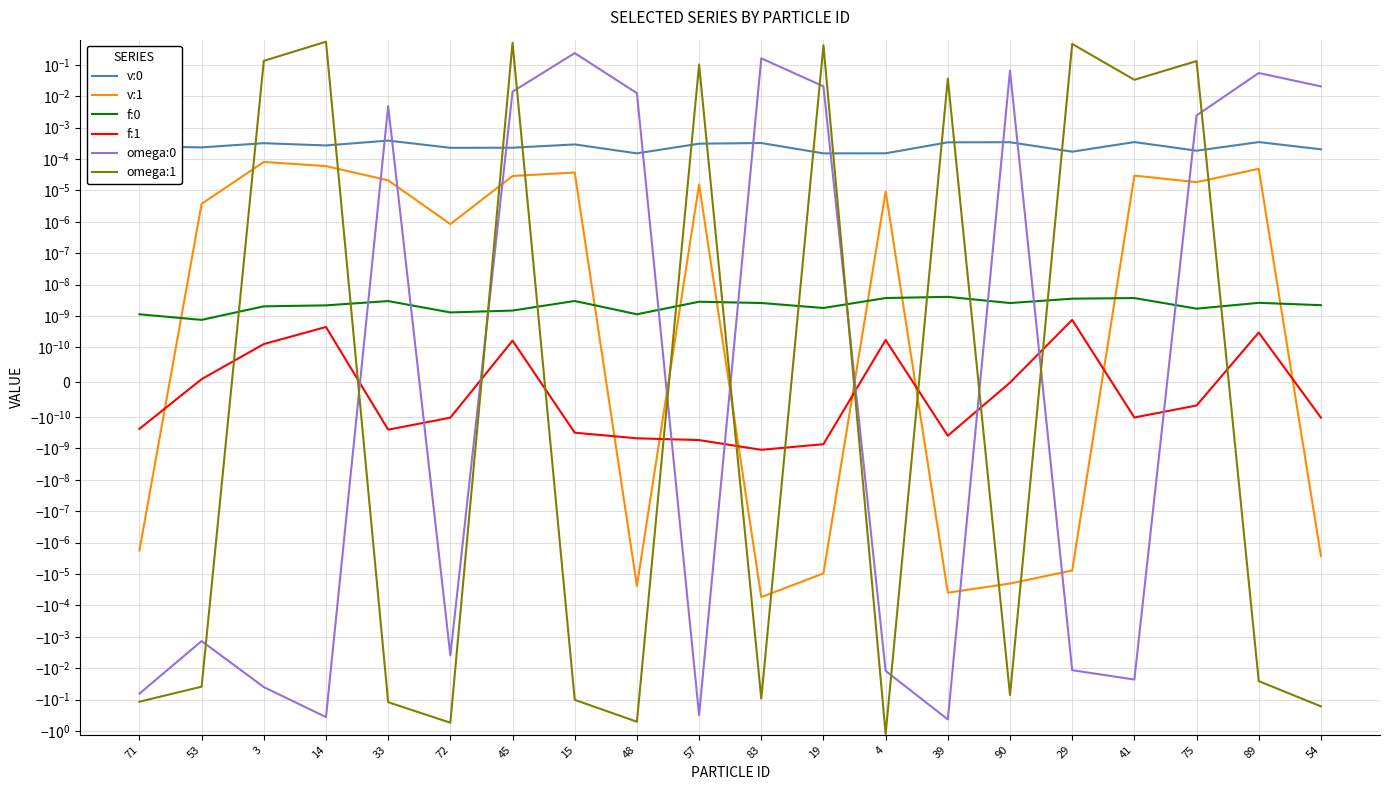

At how many categories does at least one series exceed 0?

20